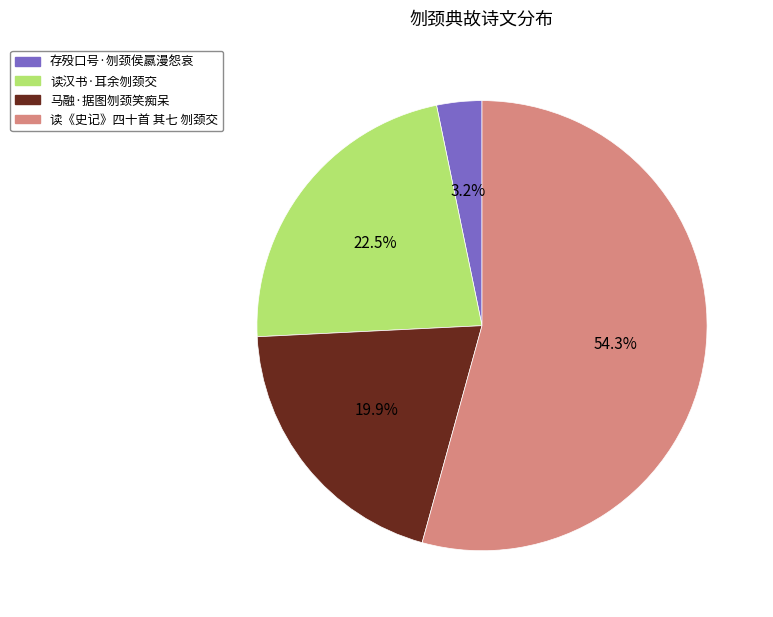

Which category has the smallest portion of the pie?

存殁口号·刎颈侯嬴漫怨哀